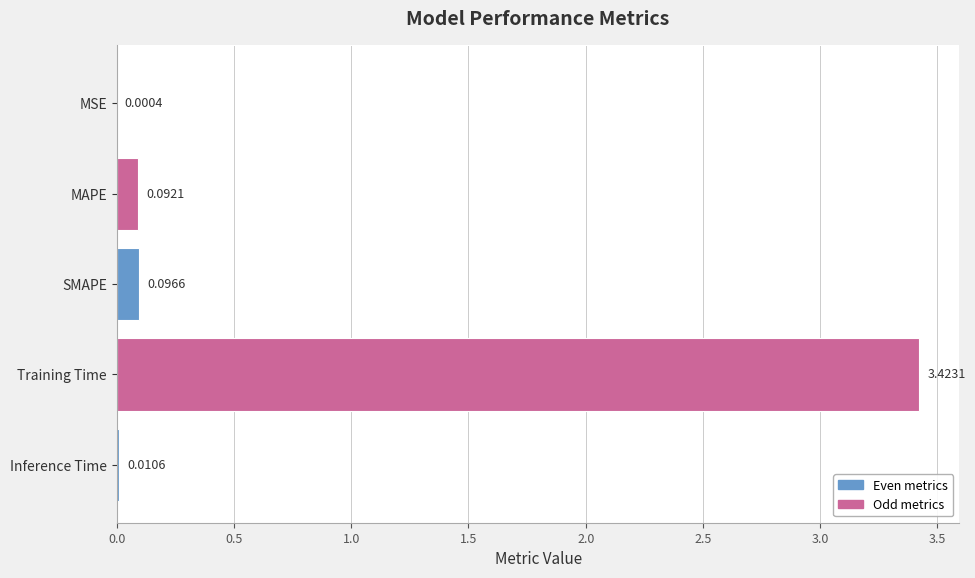

What is the sum of all values?

3.6